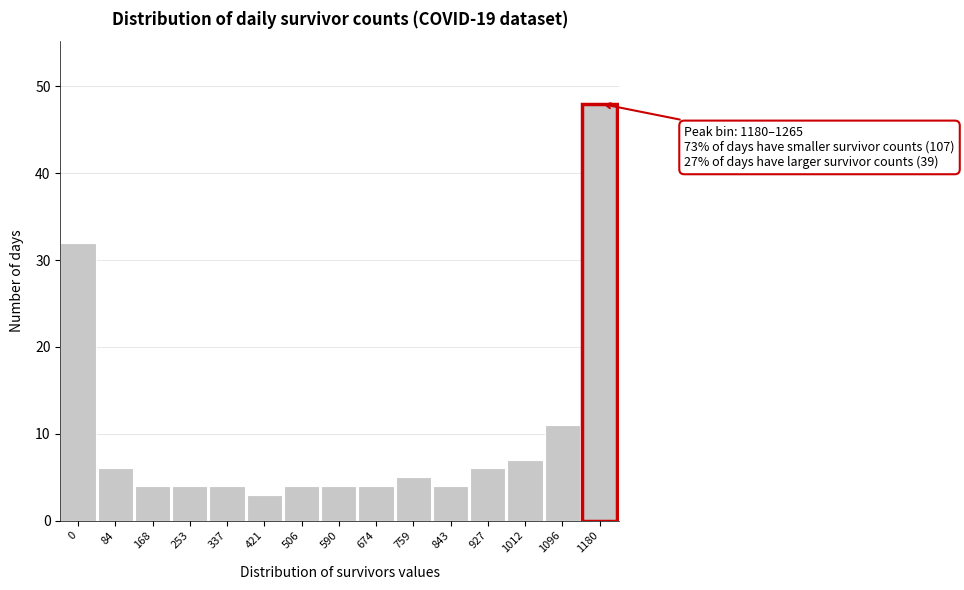

Reading left to right, extract all data points from this chart.

32	6	4	4	4	3	4	4	4	5	4	6	7	11	48